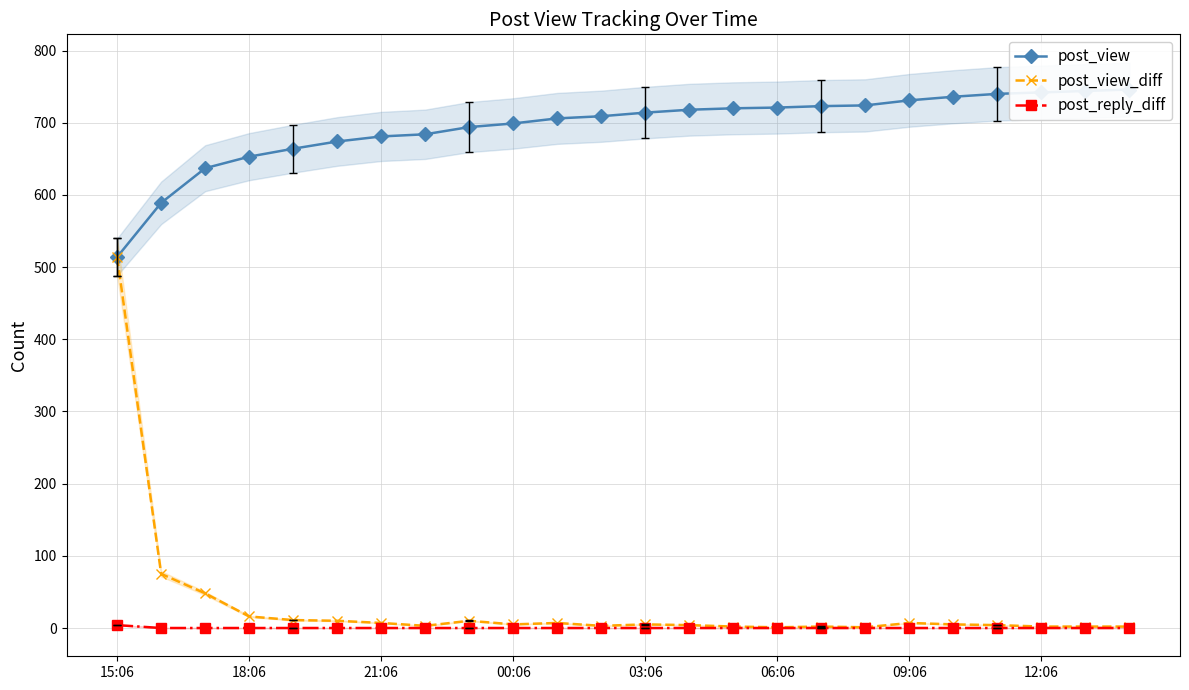

How many categories are shown in the chart?

24